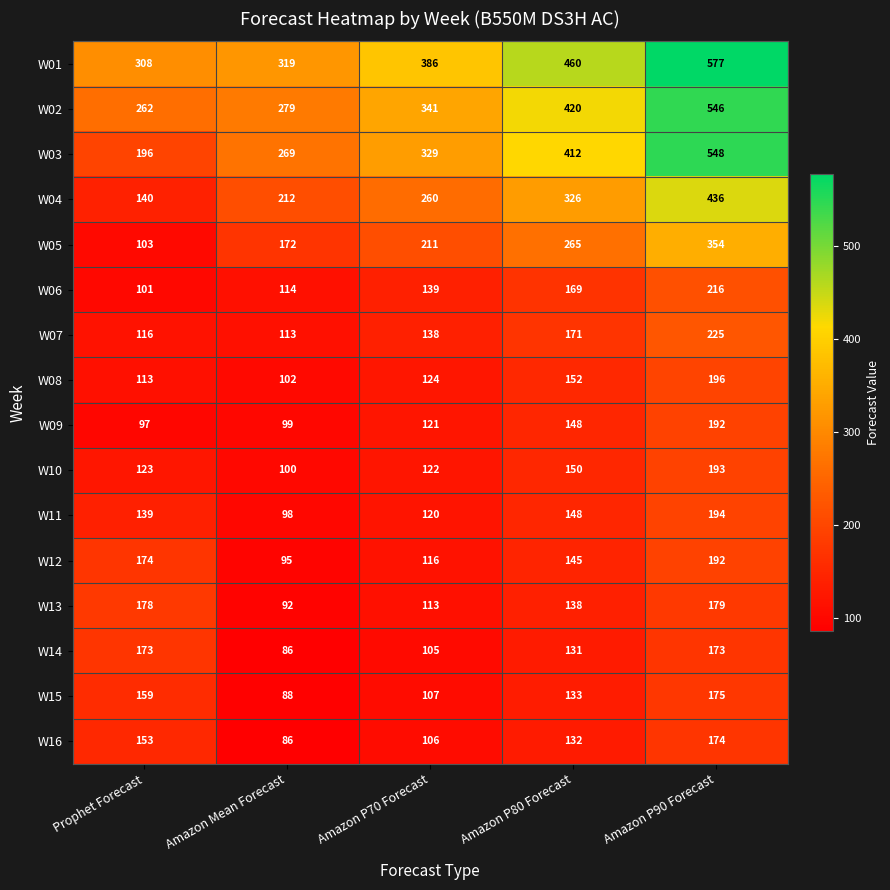

Which label corresponds to the smallest value in the chart?

Amazon Mean Forecast